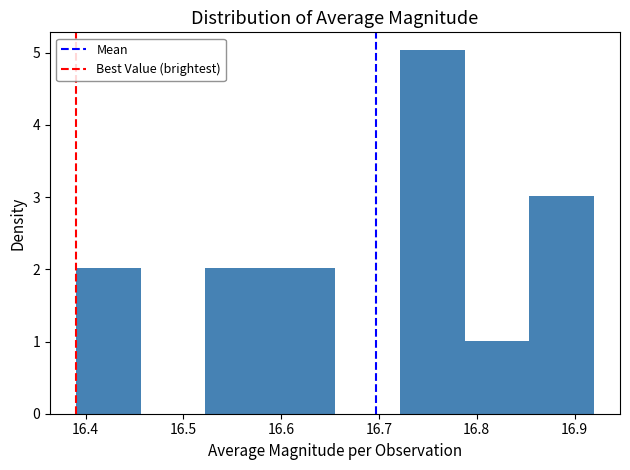

Reading left to right, transcribe this chart: for each bar, give the range it covers on the x-axis and its height. Neither the bar edges nor the heights are printed on the chart, so give them approximately, as read against the axes.

16.39 to 16.46: 2
16.46 to 16.52: 0
16.52 to 16.59: 2
16.59 to 16.66: 2
16.66 to 16.72: 0
16.72 to 16.79: 5
16.79 to 16.85: 1
16.85 to 16.92: 3